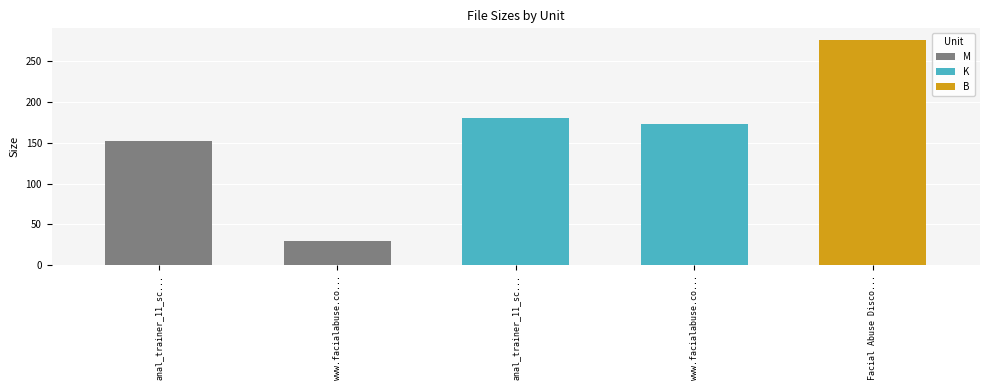

Rank the categories by M value from lowest to highest.

www.facialabuse.co..., anal_trainer_11_sc...